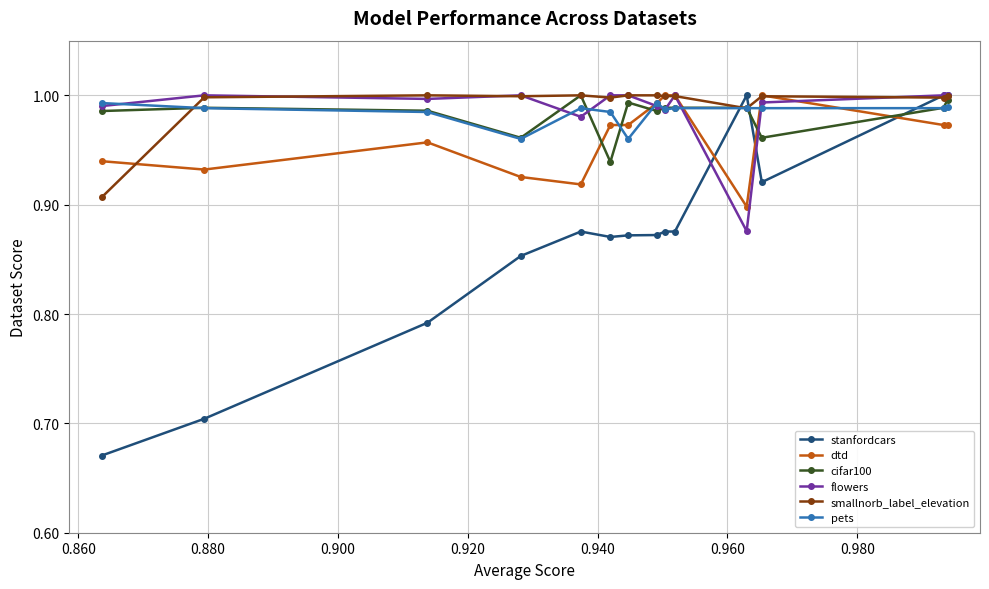

Which series has the largest range (max minus min)?

stanfordcars